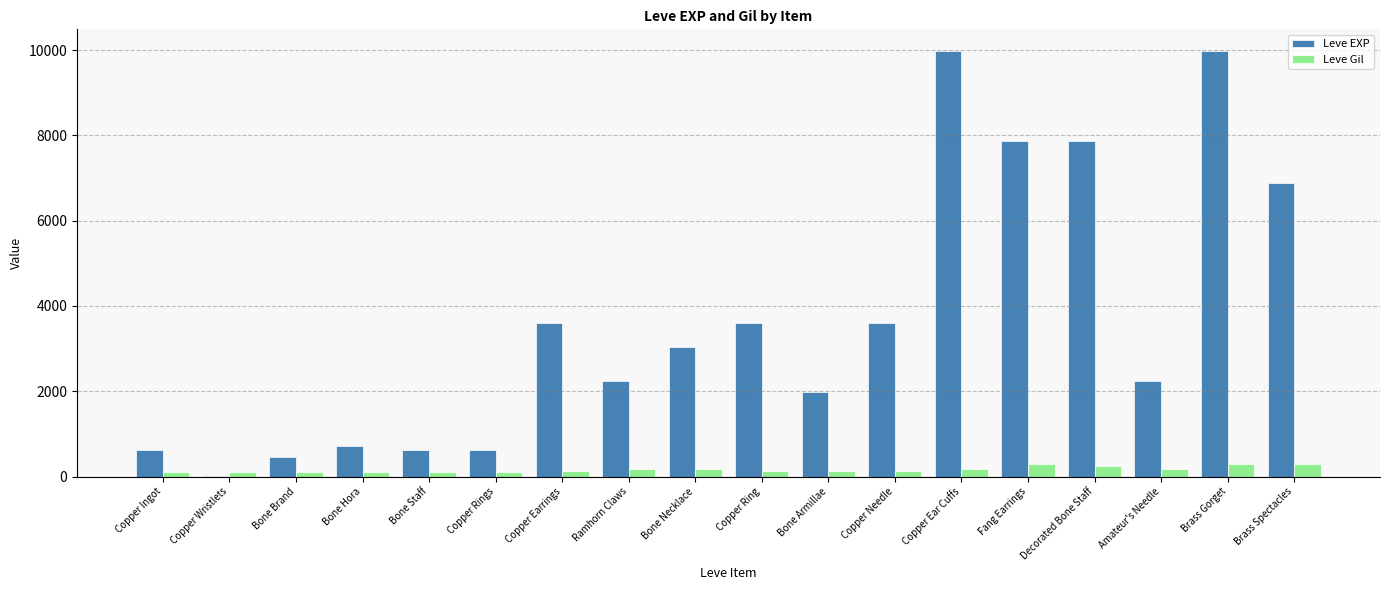

The value of Leve Gil at Brass Spectacles is 288. True or false?

True